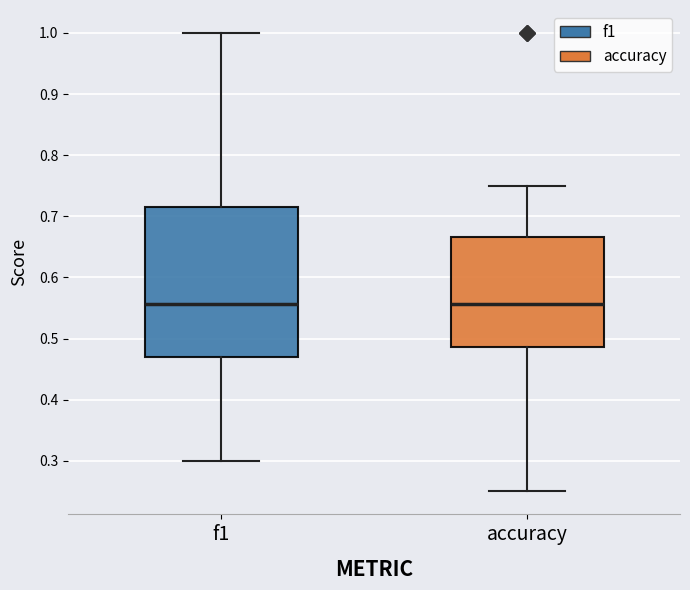

Reading left to right, read every box against the y-axis: the position of its median line, the range the box covers, and the ends of its whiskers. The values are not printed on the chart, so give them approximately, as read against the axis.

f1: median 0.56, box 0.47 to 0.71, whiskers 0.30 to 1.00
accuracy: median 0.56, box 0.49 to 0.67, whiskers 0.25 to 0.75